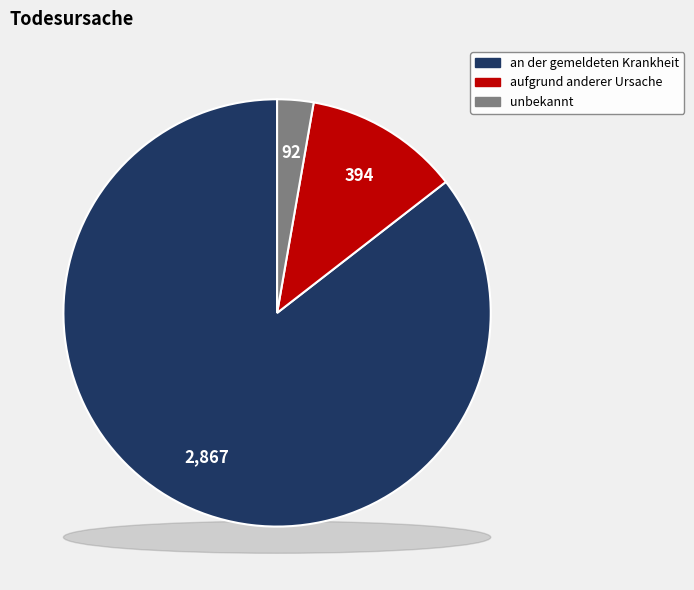

Does an der gemeldeten Krankheit account for over 50% of the chart?

Yes